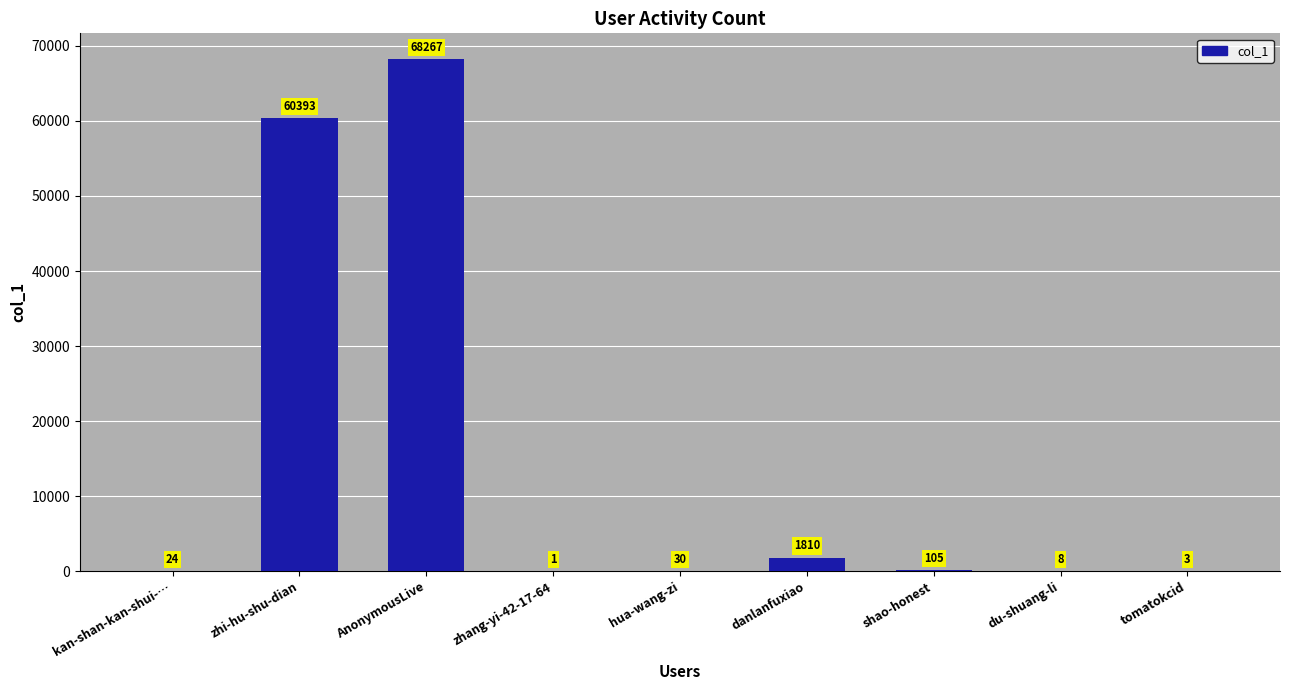

What is the ratio of the value at du-shuang-li to the value at zhang-yi-42-17-64?

8.0